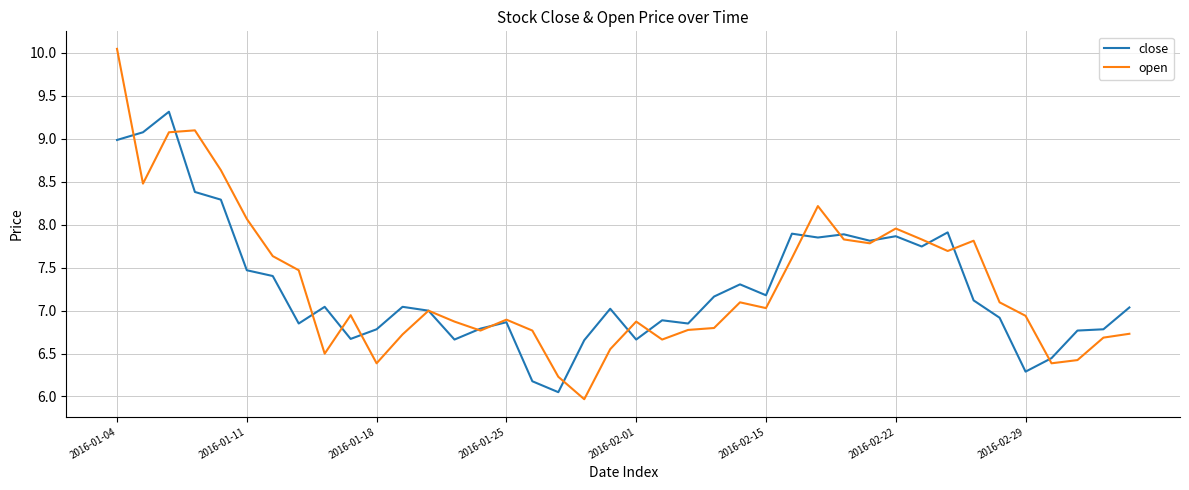

In open, how many points are higher than both neighbors (excluding endpoints)?

9